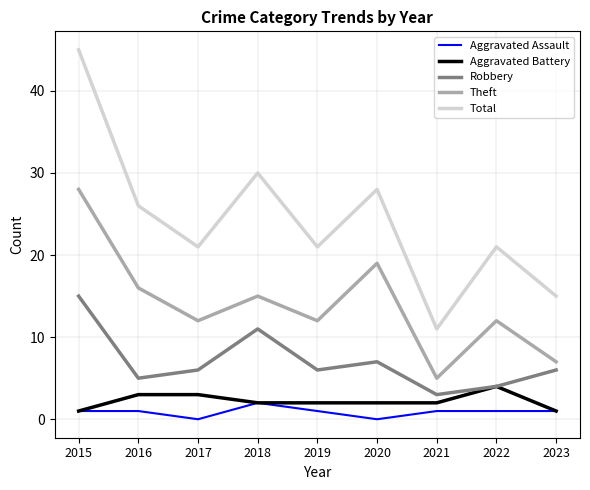

List the series in order of their peak value, lowest first.

Aggravated Assault, Aggravated Battery, Robbery, Theft, Total